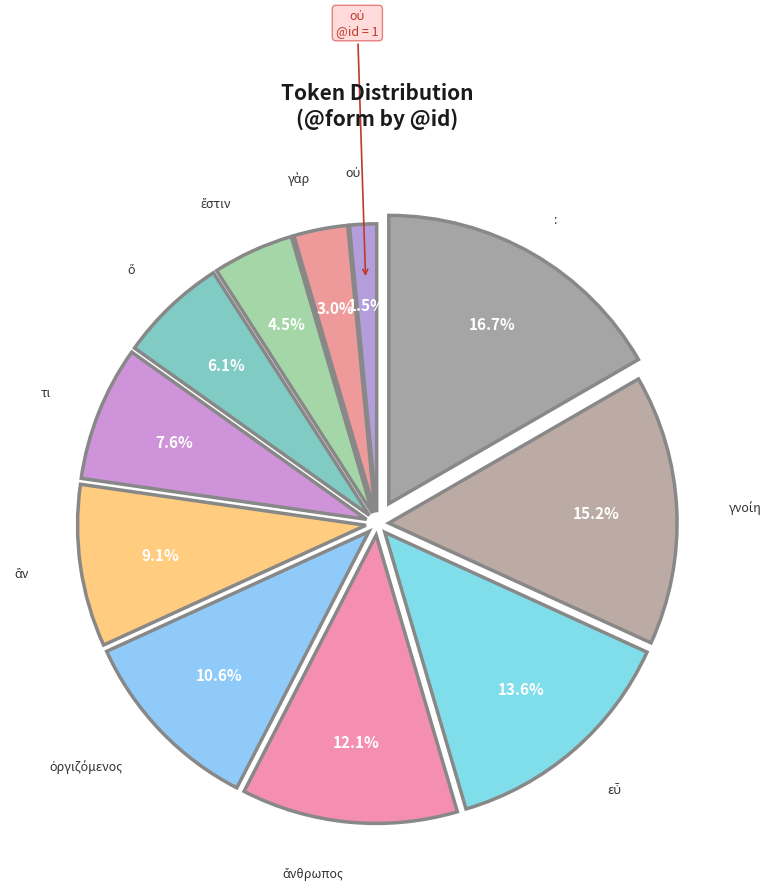

How many segments does this pie chart have?

11